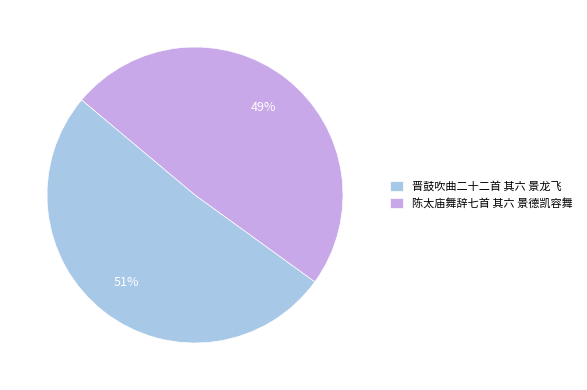

To the nearest percent, what is the difference between the 晋鼓吹曲二十二首 其六 景龙飞 and 陈太庙舞辞七首 其六 景德凯容舞 slice percentages?

2%